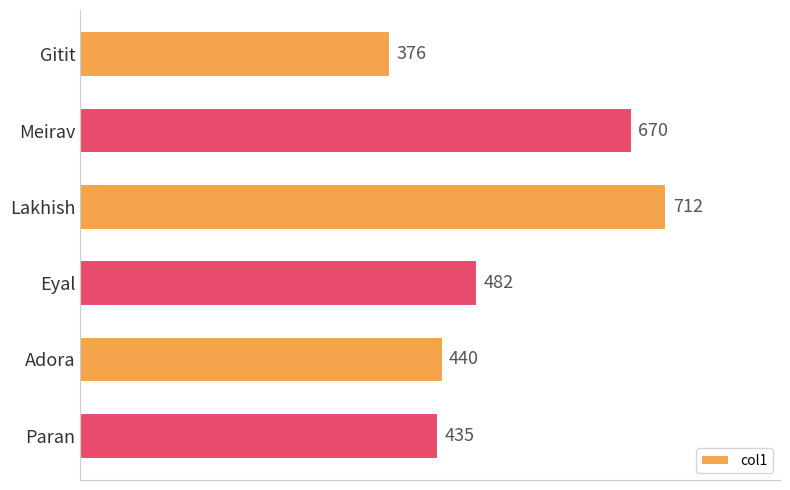

What is the average value?

519